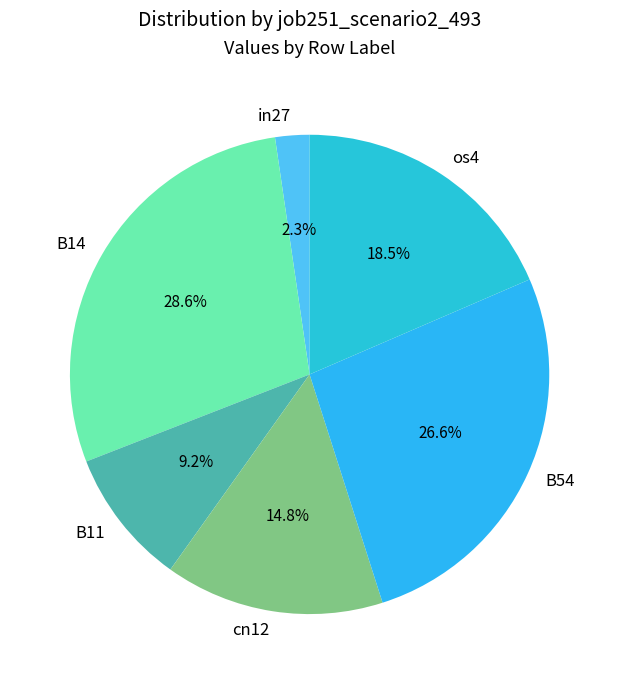

Which has a higher value, in27 or B14?

B14